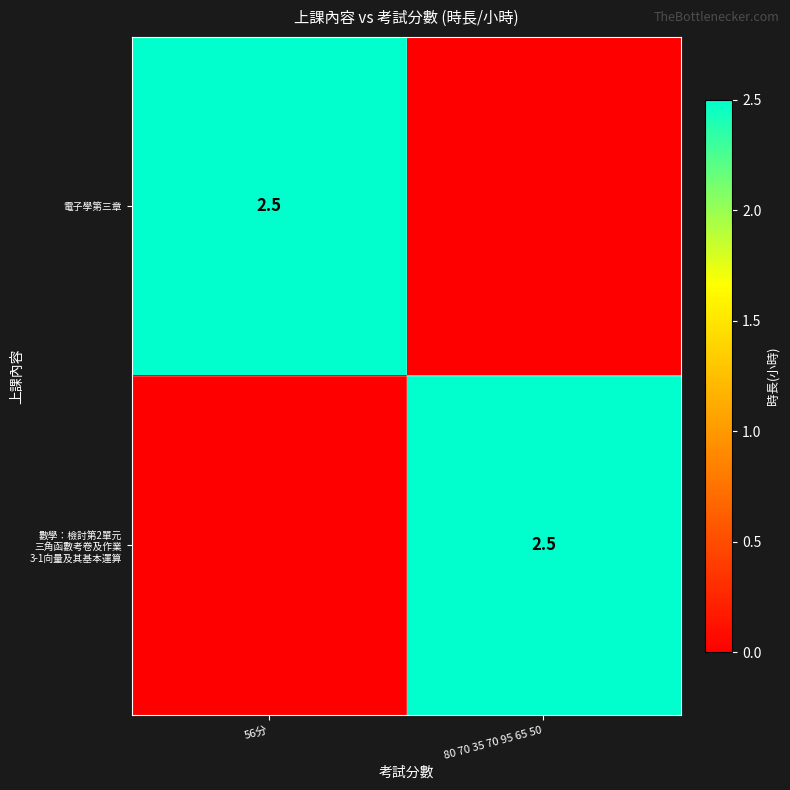

True or false: 電子學第三章 has a value of 2.5 at 56分.

True